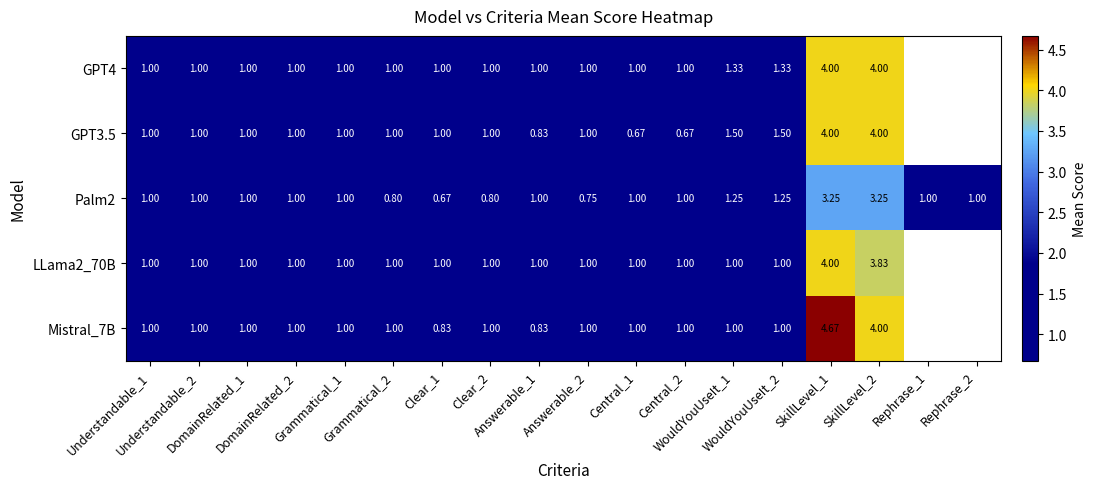

At WouldYouUseIt_2, list the series in order from smallest to largest.

LLama2_70B, Mistral_7B, Palm2, GPT4, GPT3.5